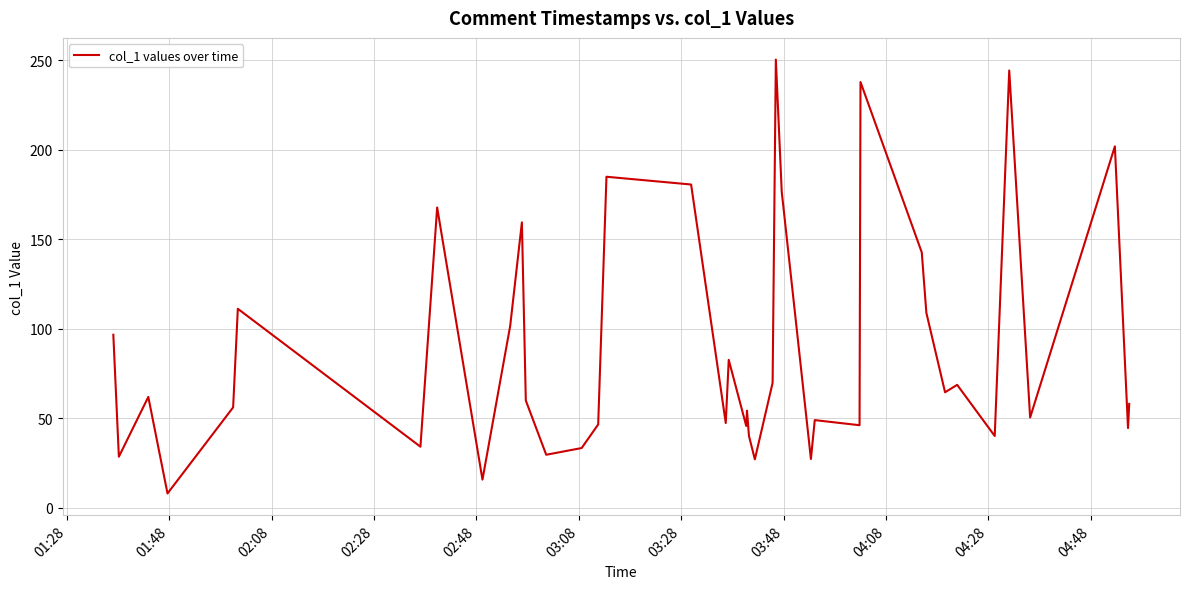

What is the greatest value displayed?

250.4